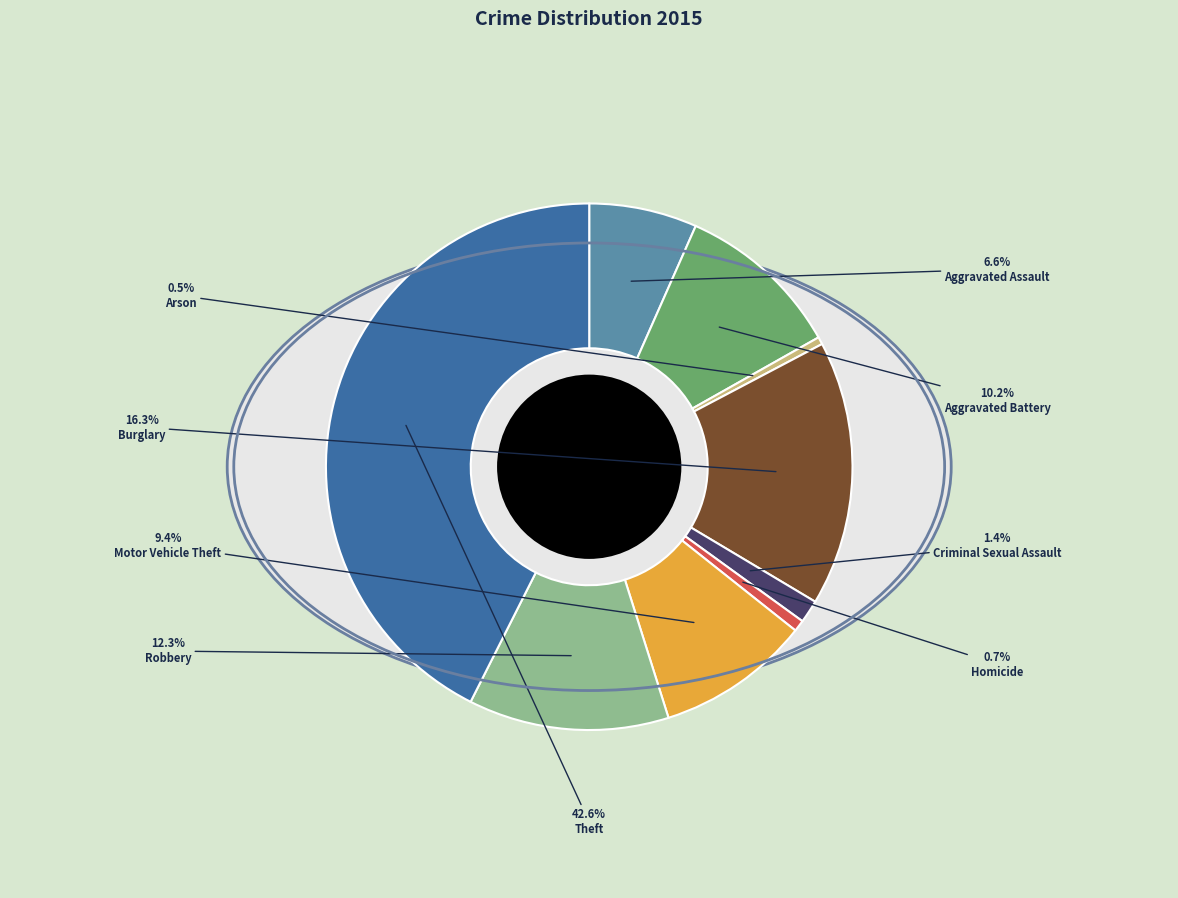

True or false: Arson accounts for 1% of the total.

False